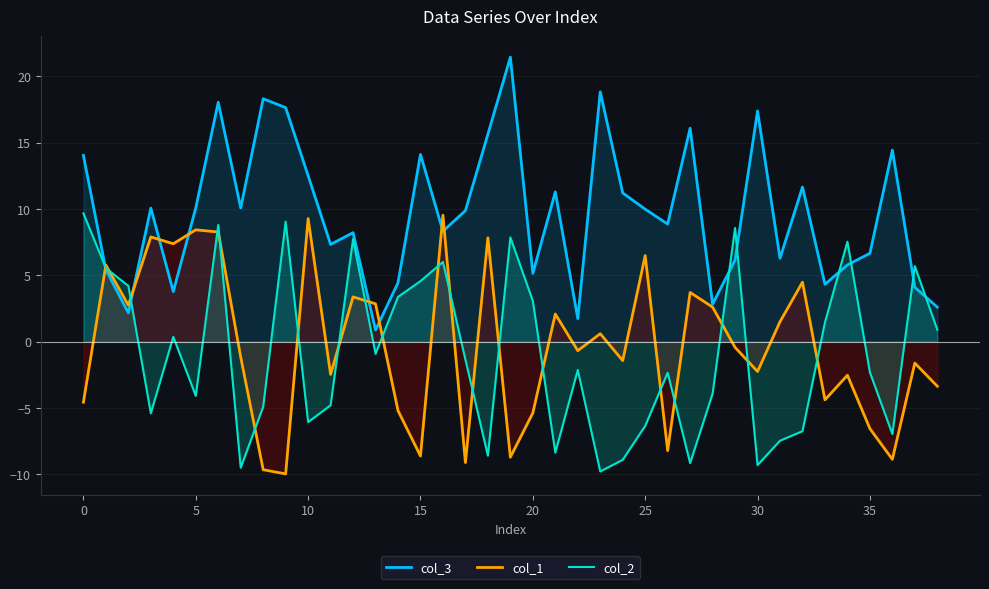

How many intersections are there between col_2 and col_3?

8